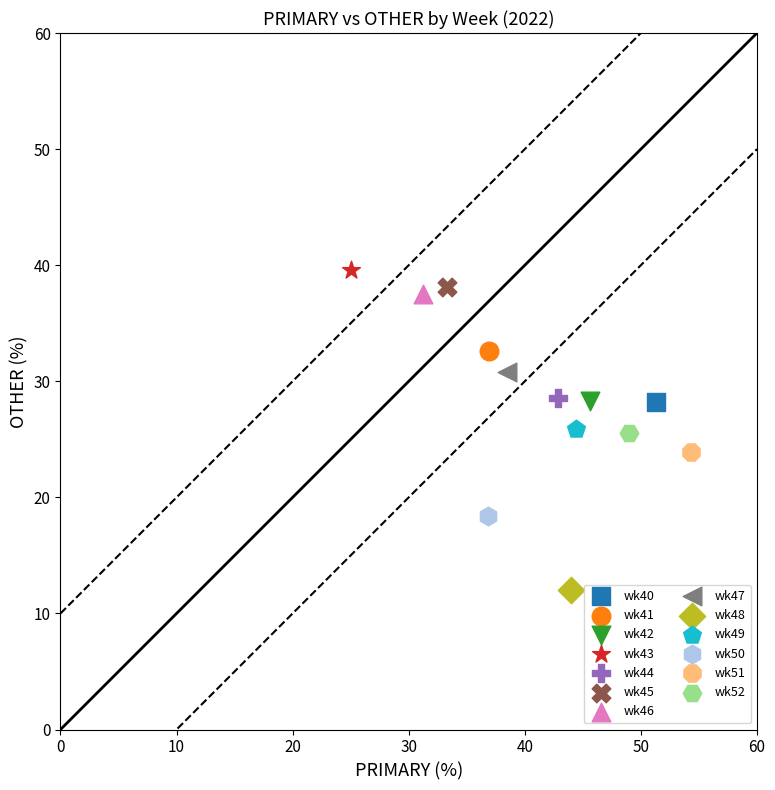

What are all the series names shown in the legend?

wk40, wk41, wk42, wk43, wk44, wk45, wk46, wk47, wk48, wk49, wk50, wk51, wk52